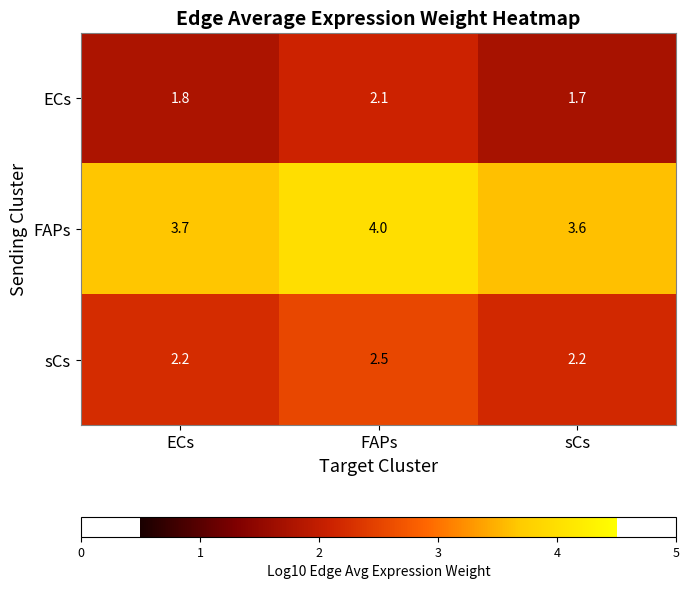

What is the difference between the highest and lowest values at sCs?

1.9